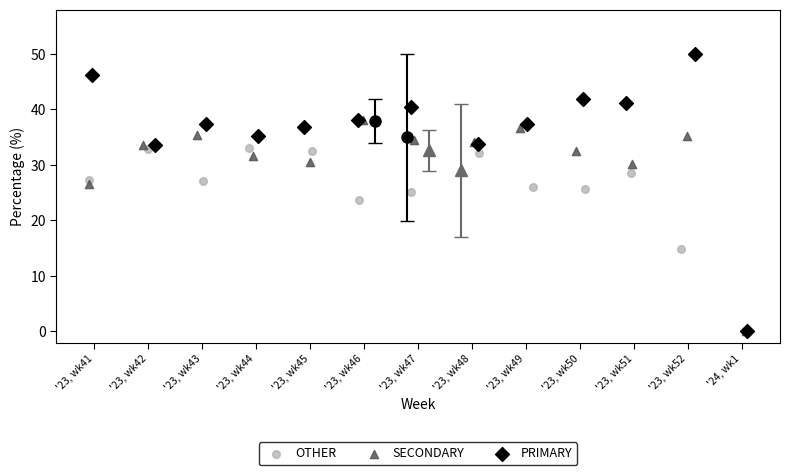

Which series reaches the maximum Y coordinate?

PRIMARY